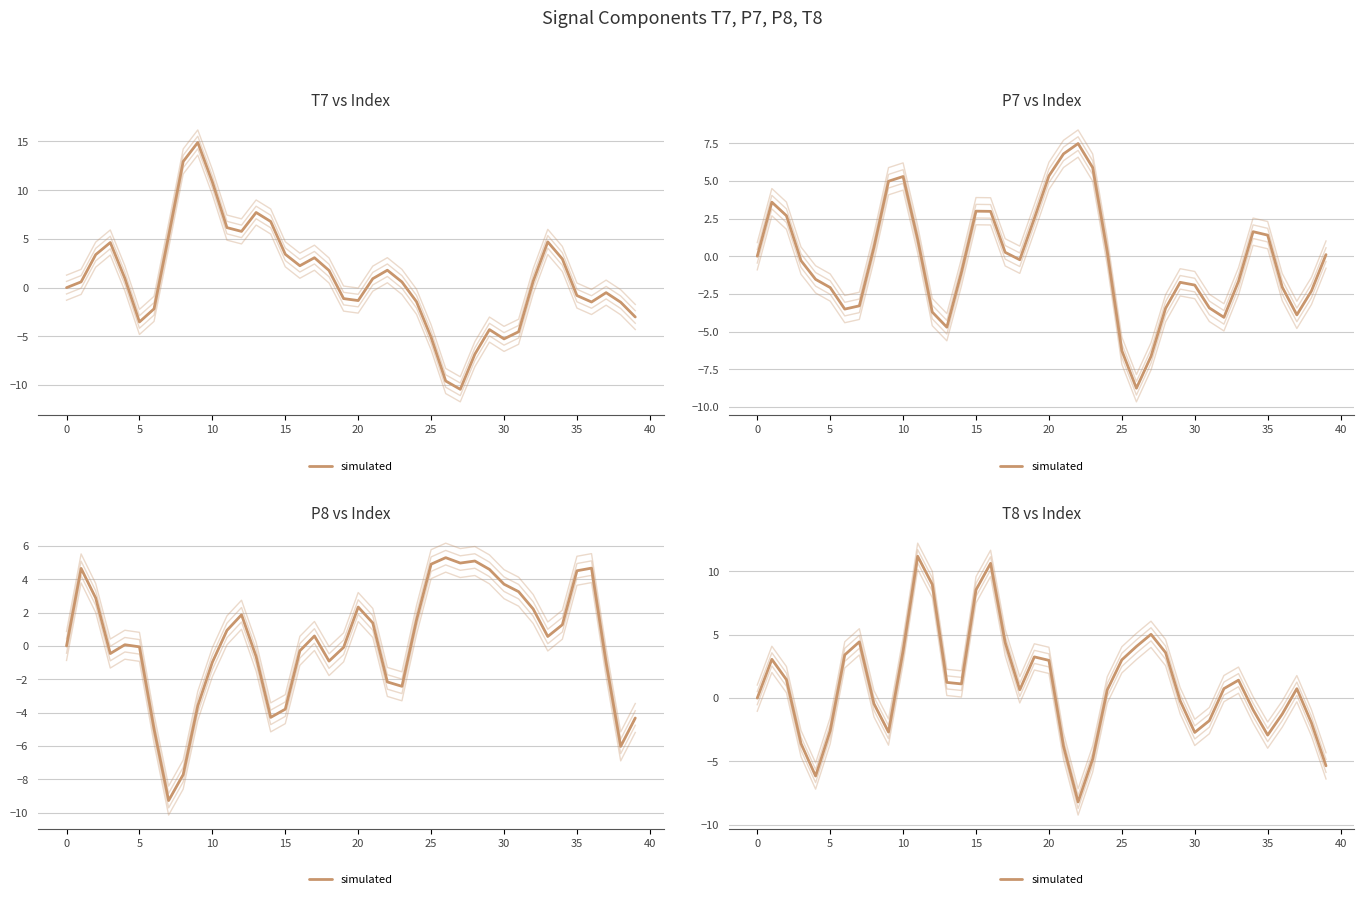

Between 25 and 34, which is larger?

25